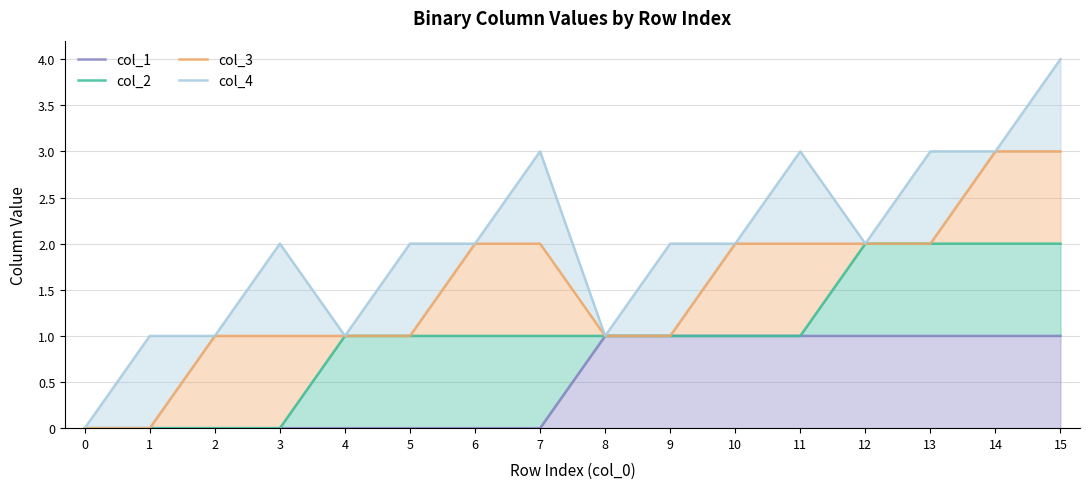

At how many categories does at least one series exceed 3?

1